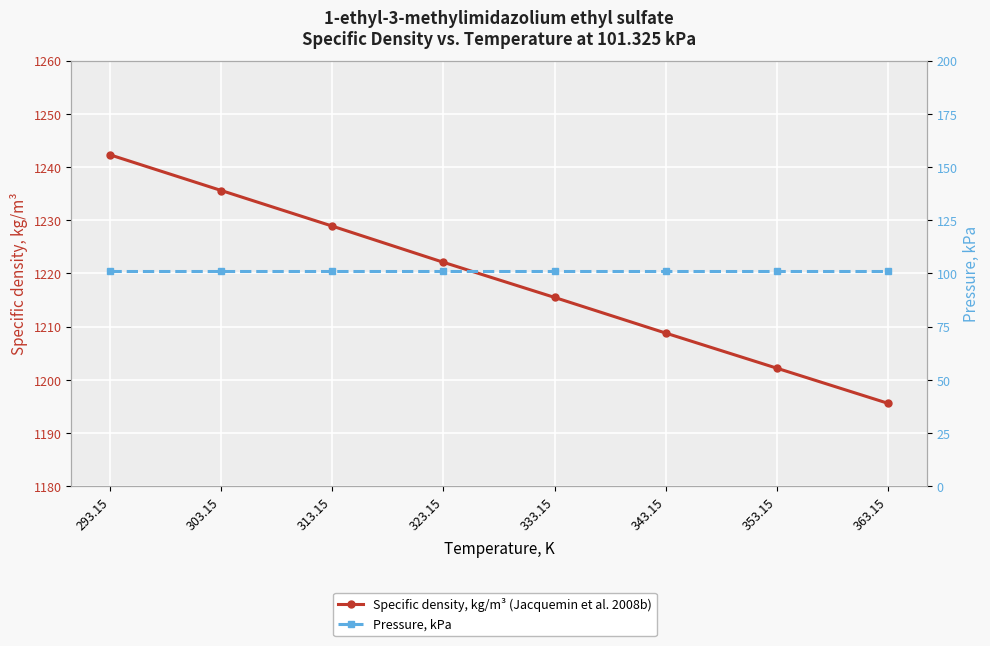

What is the label of the 3rd point from the right?

343.15